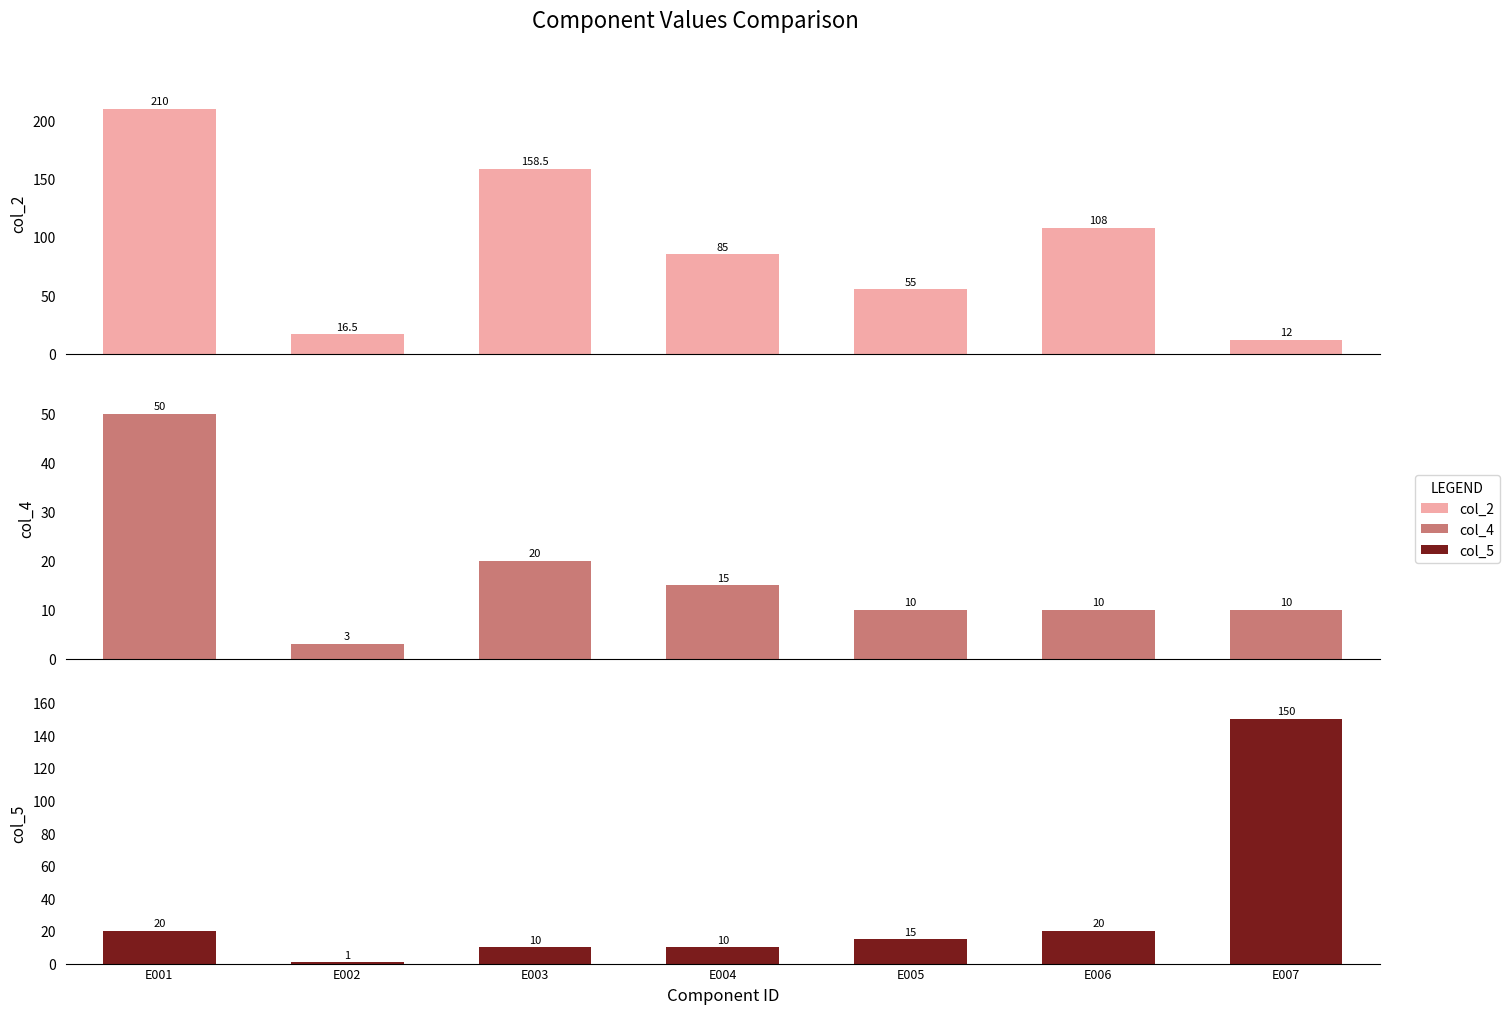

How many values in the col_2 series are below 85?

3